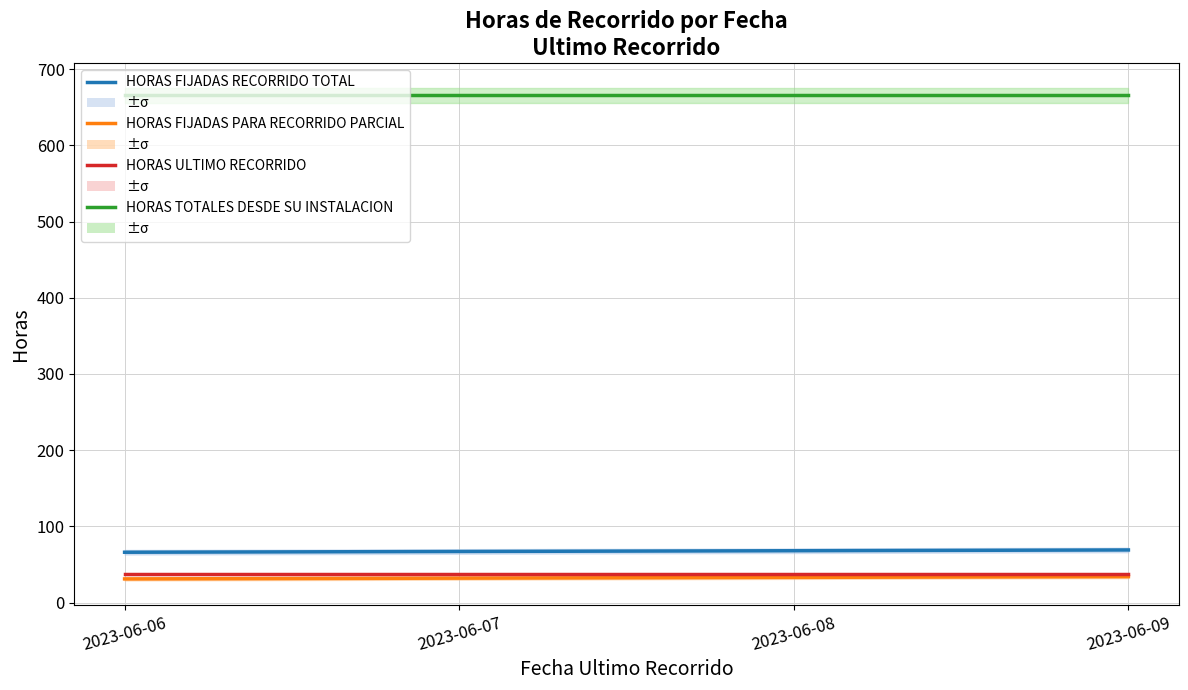

Does the chart display data point markers on the line(s)?

No